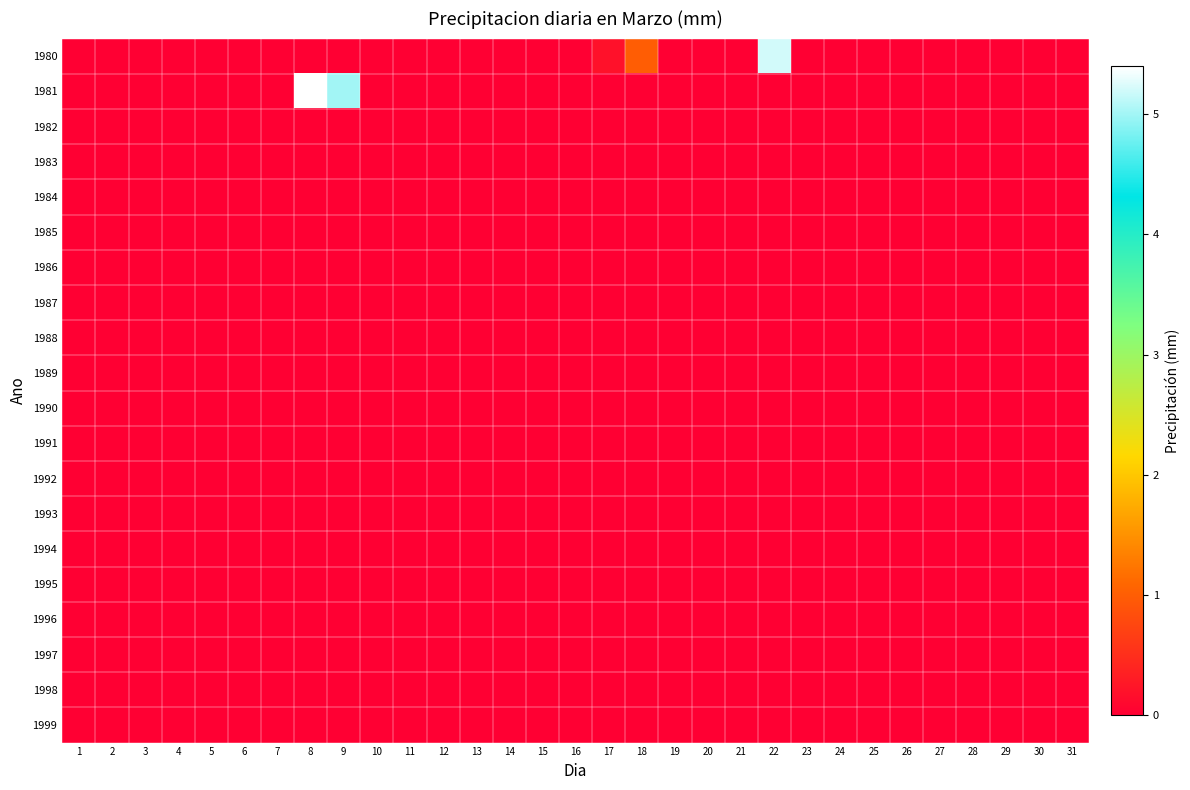

Reading left to right, list all the values displayed in this chart.

1980: 1=0.0	2=0.0	3=0.0	4=0.0	5=0.0	6=0.0	7=0.0	8=0.0	9=0.0	10=0.0	11=0.0	12=0.0	13=0.0	14=0.0	15=0.0	16=0.0	17=0.2	18=1.0	19=0.0	20=0.0	21=0.0	22=5.2	23=0.0	24=0.0	25=0.0	26=0.0	27=0.0	28=0.0	29=0.0	30=0.0	31=0.0
1981: 1=0.0	2=0.0	3=0.0	4=0.0	5=0.0	6=0.0	7=0.0	8=5.4	9=5.0	10=0.0	11=0.0	12=0.0	13=0.0	14=0.0	15=0.0	16=0.0	17=0.0	18=0.0	19=0.0	20=0.0	21=0.0	22=0.0	23=0.0	24=0.0	25=0.0	26=0.0	27=0.0	28=0.0	29=0.0	30=0.0	31=0.0
1982: 1=0.0	2=0.0	3=0.0	4=0.0	5=0.0	6=0.0	7=0.0	8=0.0	9=0.0	10=0.0	11=0.0	12=0.0	13=0.0	14=0.0	15=0.0	16=0.0	17=0.0	18=0.0	19=0.0	20=0.0	21=0.0	22=0.0	23=0.0	24=0.0	25=0.0	26=0.0	27=0.0	28=0.0	29=0.0	30=0.0	31=0.0
1983: 1=0.0	2=0.0	3=0.0	4=0.0	5=0.0	6=0.0	7=0.0	8=0.0	9=0.0	10=0.0	11=0.0	12=0.0	13=0.0	14=0.0	15=0.0	16=0.0	17=0.0	18=0.0	19=0.0	20=0.0	21=0.0	22=0.0	23=0.0	24=0.0	25=0.0	26=0.0	27=0.0	28=0.0	29=0.0	30=0.0	31=0.0
1984: 1=0.0	2=0.0	3=0.0	4=0.0	5=0.0	6=0.0	7=0.0	8=0.0	9=0.0	10=0.0	11=0.0	12=0.0	13=0.0	14=0.0	15=0.0	16=0.0	17=0.0	18=0.0	19=0.0	20=0.0	21=0.0	22=0.0	23=0.0	24=0.0	25=0.0	26=0.0	27=0.0	28=0.0	29=0.0	30=0.0	31=0.0
1985: 1=0.0	2=0.0	3=0.0	4=0.0	5=0.0	6=0.0	7=0.0	8=0.0	9=0.0	10=0.0	11=0.0	12=0.0	13=0.0	14=0.0	15=0.0	16=0.0	17=0.0	18=0.0	19=0.0	20=0.0	21=0.0	22=0.0	23=0.0	24=0.0	25=0.0	26=0.0	27=0.0	28=0.0	29=0.0	30=0.0	31=0.0
1986: 1=0.0	2=0.0	3=0.0	4=0.0	5=0.0	6=0.0	7=0.0	8=0.0	9=0.0	10=0.0	11=0.0	12=0.0	13=0.0	14=0.0	15=0.0	16=0.0	17=0.0	18=0.0	19=0.0	20=0.0	21=0.0	22=0.0	23=0.0	24=0.0	25=0.0	26=0.0	27=0.0	28=0.0	29=0.0	30=0.0	31=0.0
1987: 1=0.0	2=0.0	3=0.0	4=0.0	5=0.0	6=0.0	7=0.0	8=0.0	9=0.0	10=0.0	11=0.0	12=0.0	13=0.0	14=0.0	15=0.0	16=0.0	17=0.0	18=0.0	19=0.0	20=0.0	21=0.0	22=0.0	23=0.0	24=0.0	25=0.0	26=0.0	27=0.0	28=0.0	29=0.0	30=0.0	31=0.0
1988: 1=0.0	2=0.0	3=0.0	4=0.0	5=0.0	6=0.0	7=0.0	8=0.0	9=0.0	10=0.0	11=0.0	12=0.0	13=0.0	14=0.0	15=0.0	16=0.0	17=0.0	18=0.0	19=0.0	20=0.0	21=0.0	22=0.0	23=0.0	24=0.0	25=0.0	26=0.0	27=0.0	28=0.0	29=0.0	30=0.0	31=0.0
1989: 1=0.0	2=0.0	3=0.0	4=0.0	5=0.0	6=0.0	7=0.0	8=0.0	9=0.0	10=0.0	11=0.0	12=0.0	13=0.0	14=0.0	15=0.0	16=0.0	17=0.0	18=0.0	19=0.0	20=0.0	21=0.0	22=0.0	23=0.0	24=0.0	25=0.0	26=0.0	27=0.0	28=0.0	29=0.0	30=0.0	31=0.0
1990: 1=0.0	2=0.0	3=0.0	4=0.0	5=0.0	6=0.0	7=0.0	8=0.0	9=0.0	10=0.0	11=0.0	12=0.0	13=0.0	14=0.0	15=0.0	16=0.0	17=0.0	18=0.0	19=0.0	20=0.0	21=0.0	22=0.0	23=0.0	24=0.0	25=0.0	26=0.0	27=0.0	28=0.0	29=0.0	30=0.0	31=0.0
1991: 1=0.0	2=0.0	3=0.0	4=0.0	5=0.0	6=0.0	7=0.0	8=0.0	9=0.0	10=0.0	11=0.0	12=0.0	13=0.0	14=0.0	15=0.0	16=0.0	17=0.0	18=0.0	19=0.0	20=0.0	21=0.0	22=0.0	23=0.0	24=0.0	25=0.0	26=0.0	27=0.0	28=0.0	29=0.0	30=0.0	31=0.0
1992: 1=0.0	2=0.0	3=0.0	4=0.0	5=0.0	6=0.0	7=0.0	8=0.0	9=0.0	10=0.0	11=0.0	12=0.0	13=0.0	14=0.0	15=0.0	16=0.0	17=0.0	18=0.0	19=0.0	20=0.0	21=0.0	22=0.0	23=0.0	24=0.0	25=0.0	26=0.0	27=0.0	28=0.0	29=0.0	30=0.0	31=0.0
1993: 1=0.0	2=0.0	3=0.0	4=0.0	5=0.0	6=0.0	7=0.0	8=0.0	9=0.0	10=0.0	11=0.0	12=0.0	13=0.0	14=0.0	15=0.0	16=0.0	17=0.0	18=0.0	19=0.0	20=0.0	21=0.0	22=0.0	23=0.0	24=0.0	25=0.0	26=0.0	27=0.0	28=0.0	29=0.0	30=0.0	31=0.0
1994: 1=0.0	2=0.0	3=0.0	4=0.0	5=0.0	6=0.0	7=0.0	8=0.0	9=0.0	10=0.0	11=0.0	12=0.0	13=0.0	14=0.0	15=0.0	16=0.0	17=0.0	18=0.0	19=0.0	20=0.0	21=0.0	22=0.0	23=0.0	24=0.0	25=0.0	26=0.0	27=0.0	28=0.0	29=0.0	30=0.0	31=0.0
1995: 1=0.0	2=0.0	3=0.0	4=0.0	5=0.0	6=0.0	7=0.0	8=0.0	9=0.0	10=0.0	11=0.0	12=0.0	13=0.0	14=0.0	15=0.0	16=0.0	17=0.0	18=0.0	19=0.0	20=0.0	21=0.0	22=0.0	23=0.0	24=0.0	25=0.0	26=0.0	27=0.0	28=0.0	29=0.0	30=0.0	31=0.0
1996: 1=0.0	2=0.0	3=0.0	4=0.0	5=0.0	6=0.0	7=0.0	8=0.0	9=0.0	10=0.0	11=0.0	12=0.0	13=0.0	14=0.0	15=0.0	16=0.0	17=0.0	18=0.0	19=0.0	20=0.0	21=0.0	22=0.0	23=0.0	24=0.0	25=0.0	26=0.0	27=0.0	28=0.0	29=0.0	30=0.0	31=0.0
1997: 1=0.0	2=0.0	3=0.0	4=0.0	5=0.0	6=0.0	7=0.0	8=0.0	9=0.0	10=0.0	11=0.0	12=0.0	13=0.0	14=0.0	15=0.0	16=0.0	17=0.0	18=0.0	19=0.0	20=0.0	21=0.0	22=0.0	23=0.0	24=0.0	25=0.0	26=0.0	27=0.0	28=0.0	29=0.0	30=0.0	31=0.0
1998: 1=0.0	2=0.0	3=0.0	4=0.0	5=0.0	6=0.0	7=0.0	8=0.0	9=0.0	10=0.0	11=0.0	12=0.0	13=0.0	14=0.0	15=0.0	16=0.0	17=0.0	18=0.0	19=0.0	20=0.0	21=0.0	22=0.0	23=0.0	24=0.0	25=0.0	26=0.0	27=0.0	28=0.0	29=0.0	30=0.0	31=0.0
1999: 1=0.0	2=0.0	3=0.0	4=0.0	5=0.0	6=0.0	7=0.0	8=0.0	9=0.0	10=0.0	11=0.0	12=0.0	13=0.0	14=0.0	15=0.0	16=0.0	17=0.0	18=0.0	19=0.0	20=0.0	21=0.0	22=0.0	23=0.0	24=0.0	25=0.0	26=0.0	27=0.0	28=0.0	29=0.0	30=0.0	31=0.0